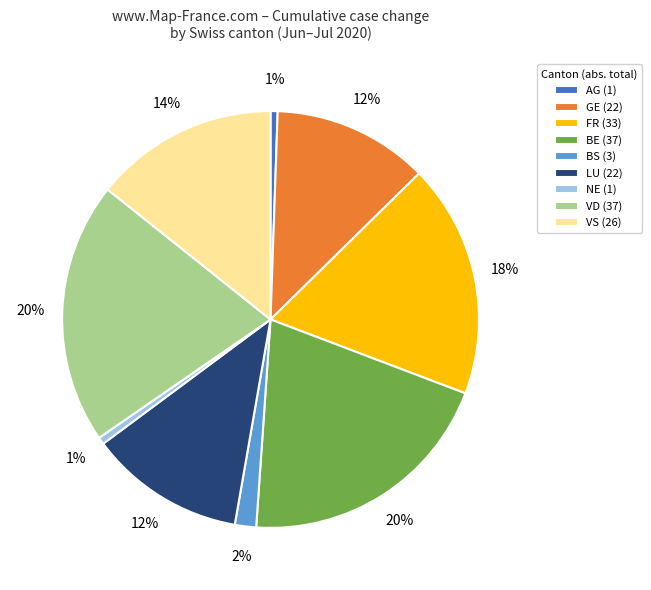

The VS (26) slice represents 27% of the pie. True or false?

False